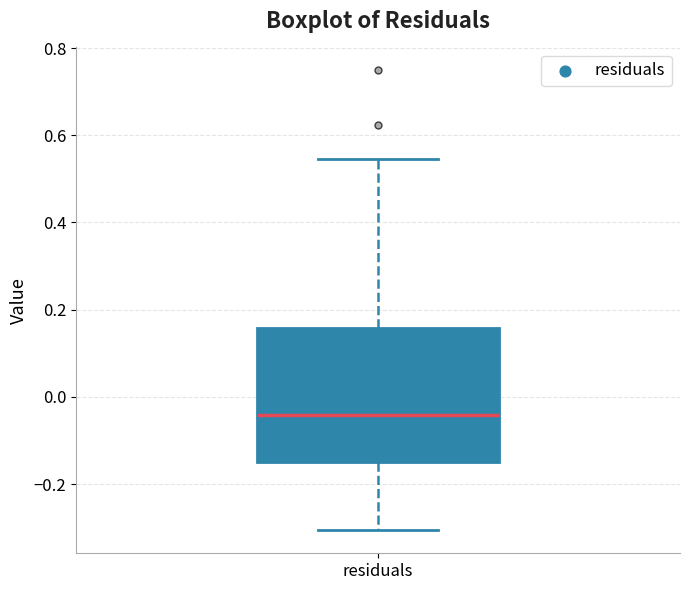

Read this box plot against the y-axis: the position of the median line, the range covered by the box, and the ends of both whiskers. The values are not printed on the chart, so give them approximately, as read against the axis.

median -0.04, box -0.14 to 0.16, whiskers -0.30 to 0.54